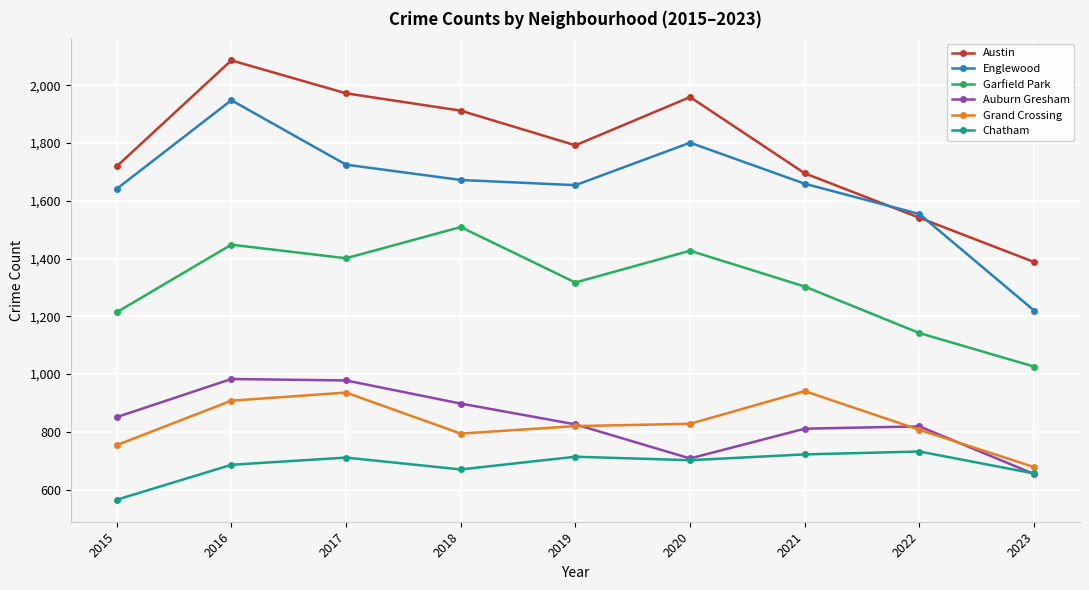

At which category does Garfield Park reach its first local peak?

2016